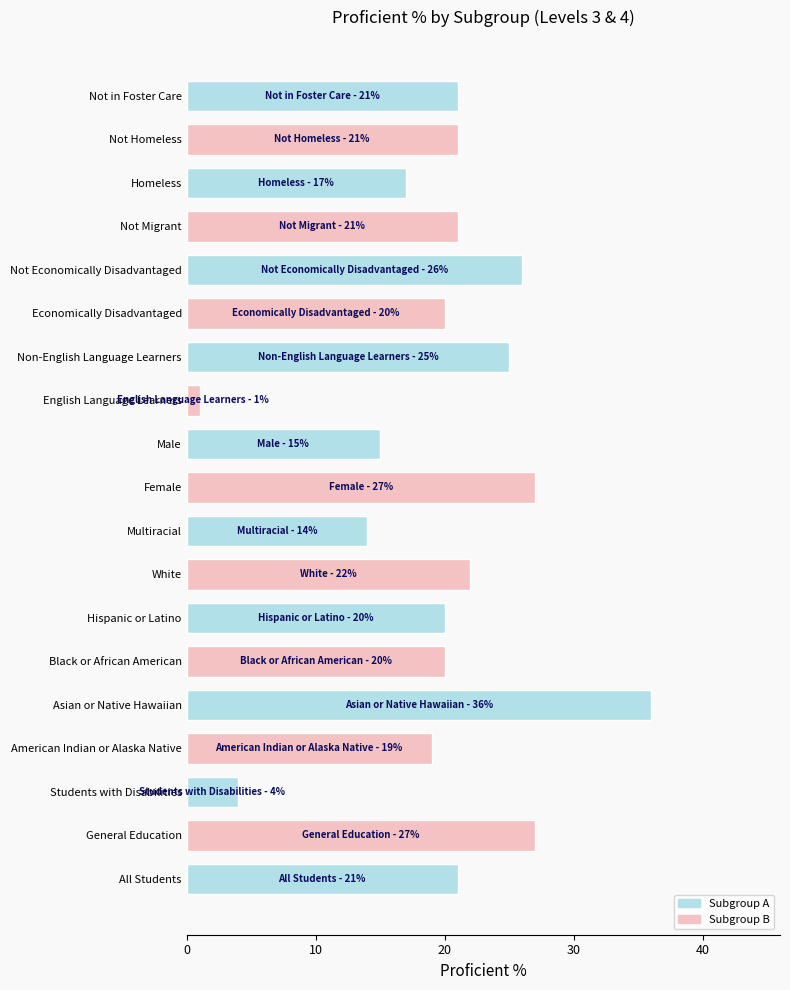

What is the change in value from Not Economically Disadvantaged to Not Homeless?

-5